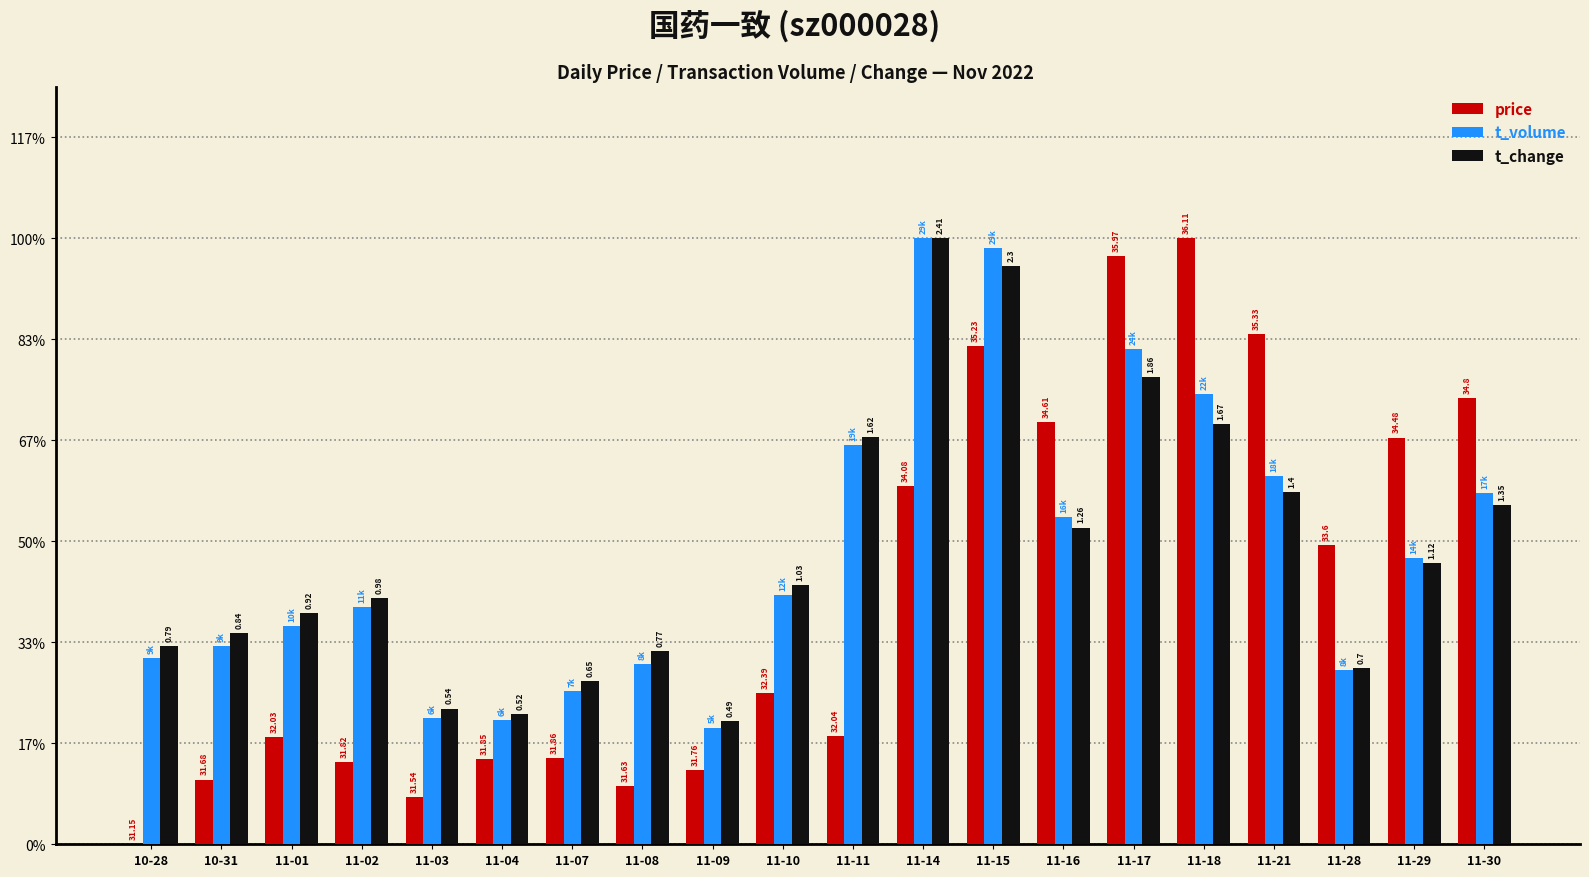

What are all the series names shown in the legend?

price, t_volume, t_change